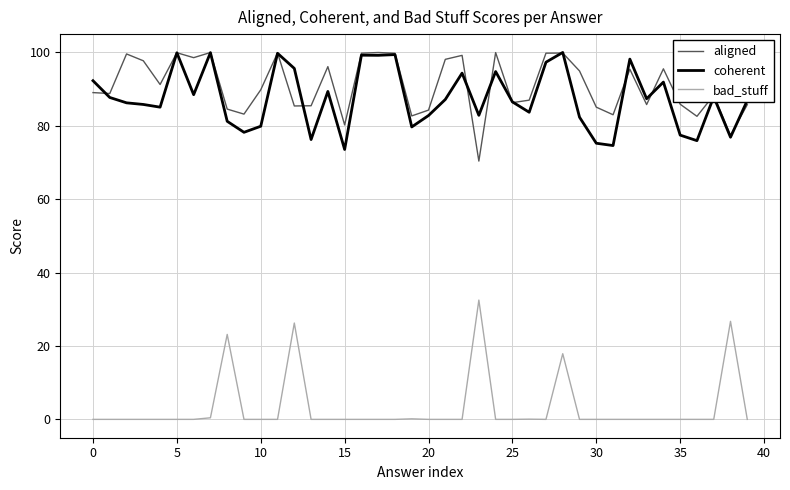

True or false: coherent and bad_stuff cross at least once.

False